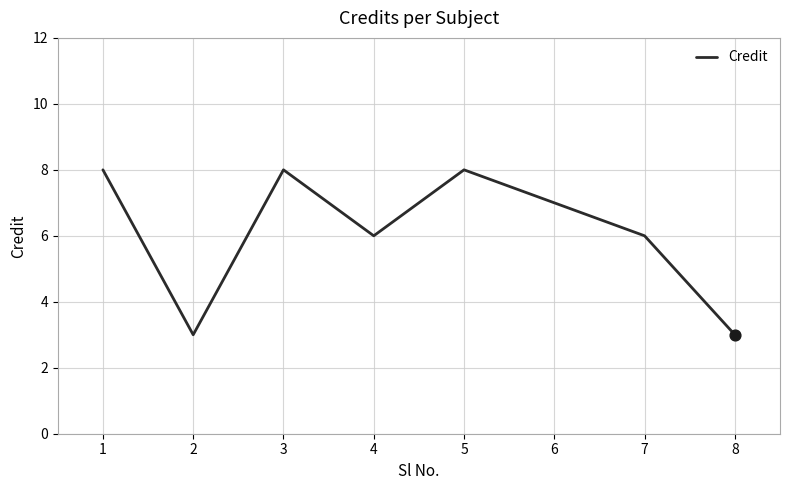

Approximately how many times larger is the value at 2 compared to 6?

0.4